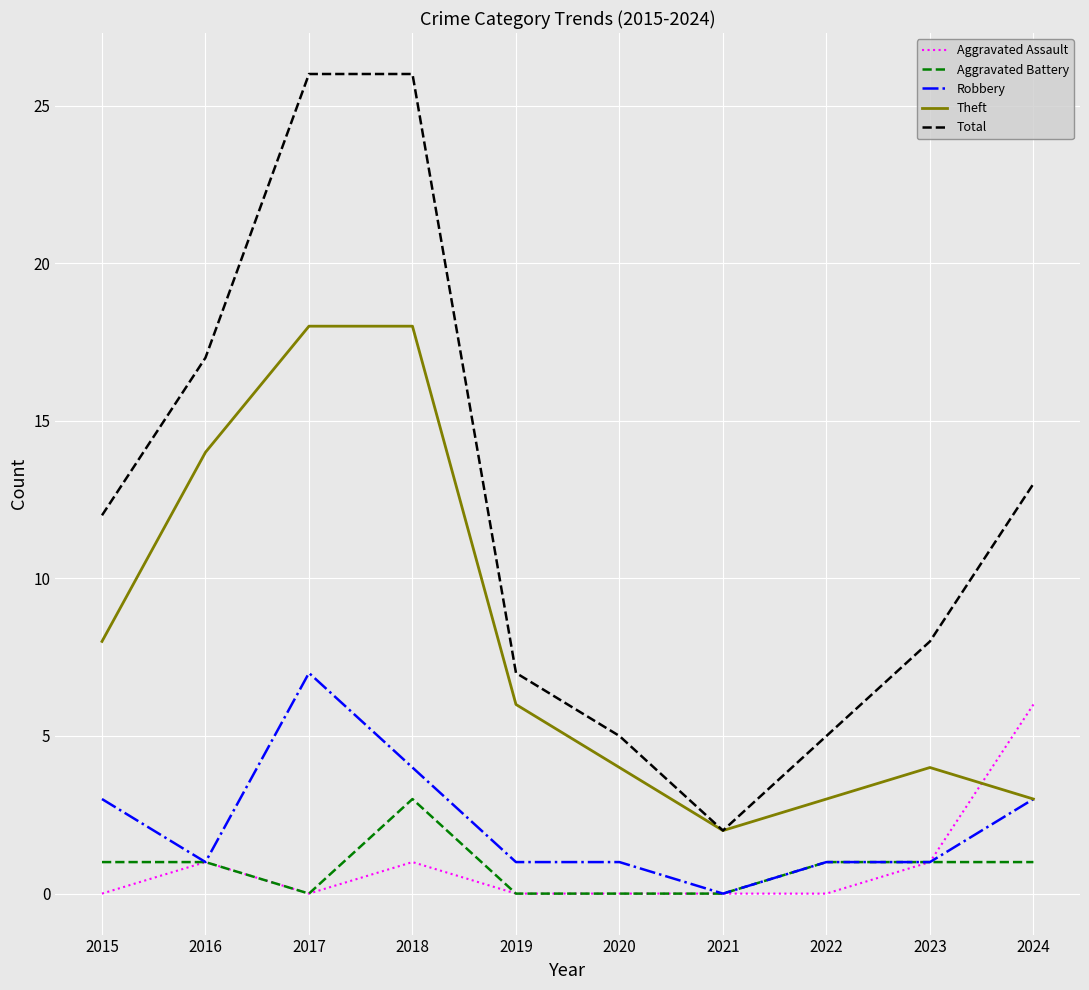

What is the total value across all series at 2021?

4